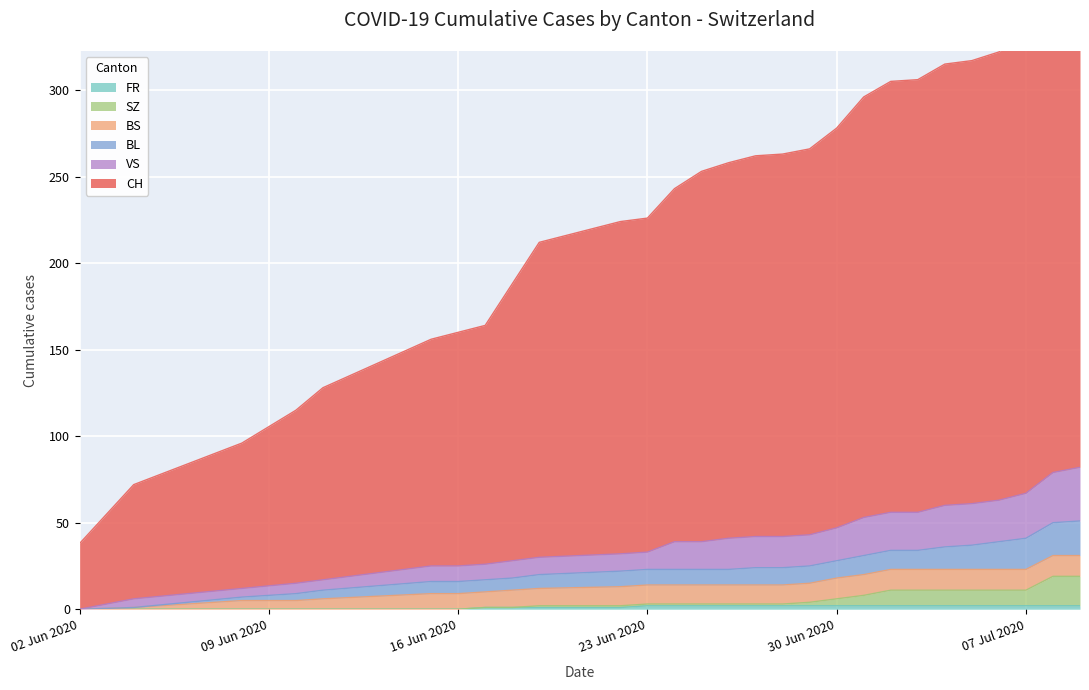

True or false: FR has a value of 0 at 16 Jun 2020.

True